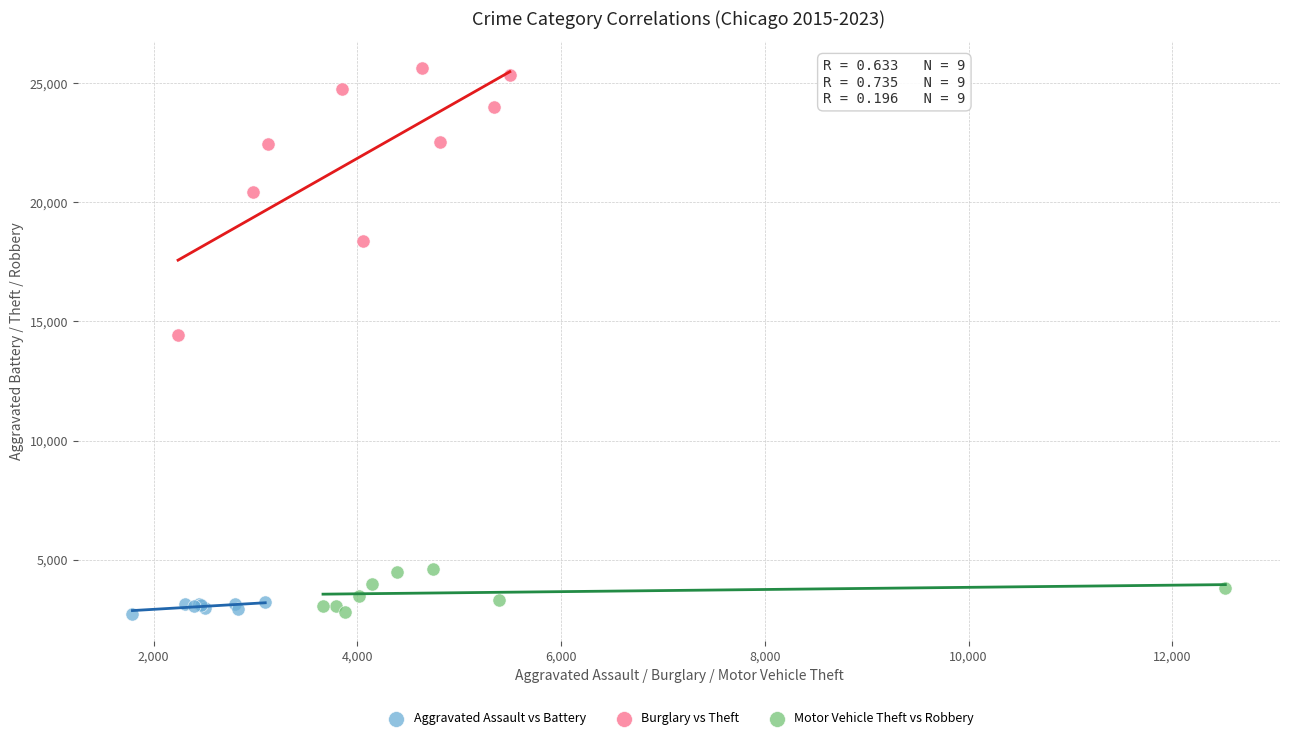

Which series has the largest Y range (max minus min)?

Burglary vs Theft